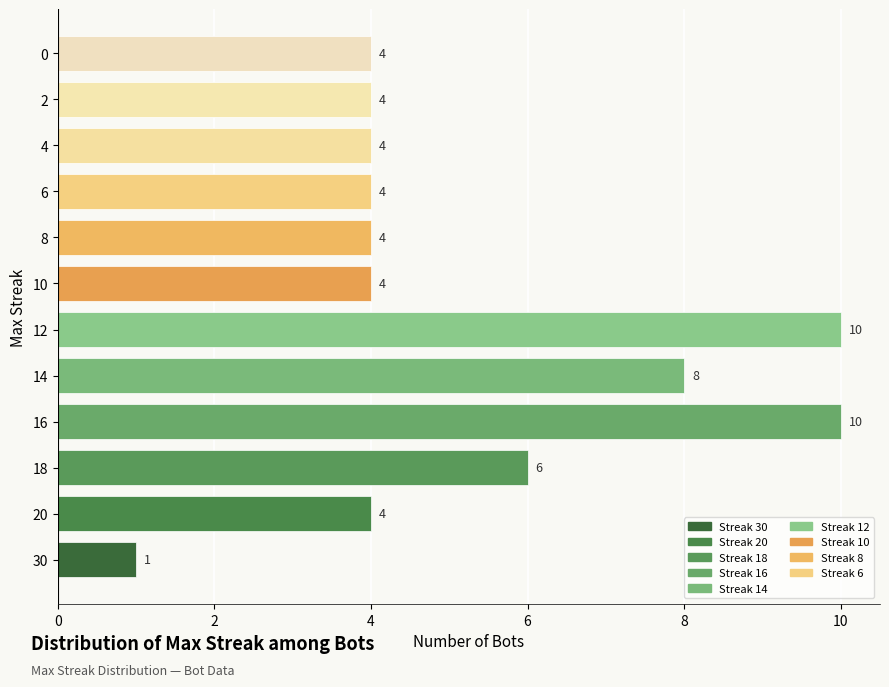

Are the bars grouped side by side (vs. stacked)?

No